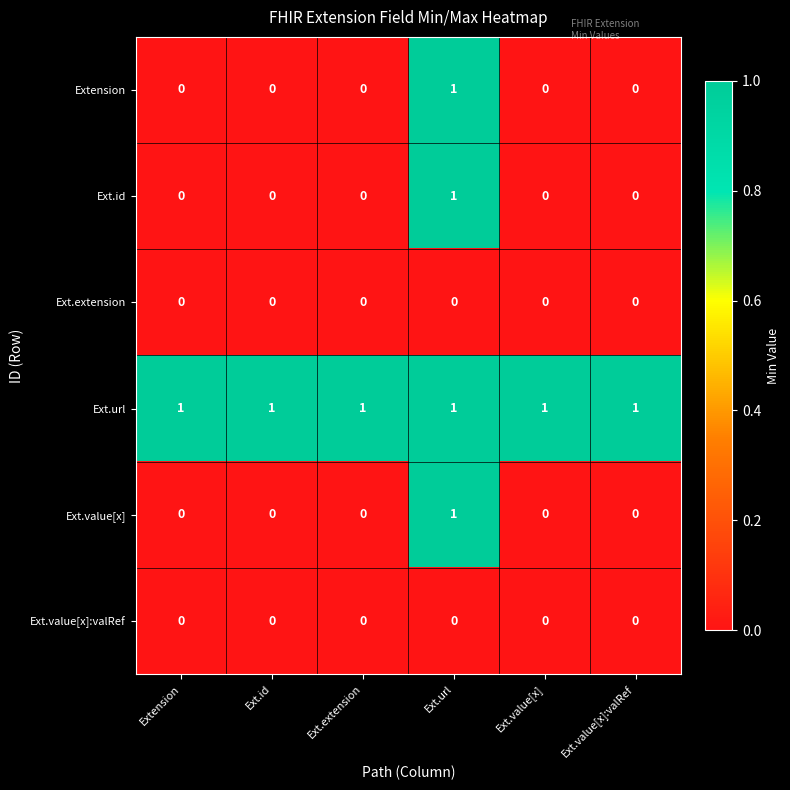

How many data points does each series have?

6